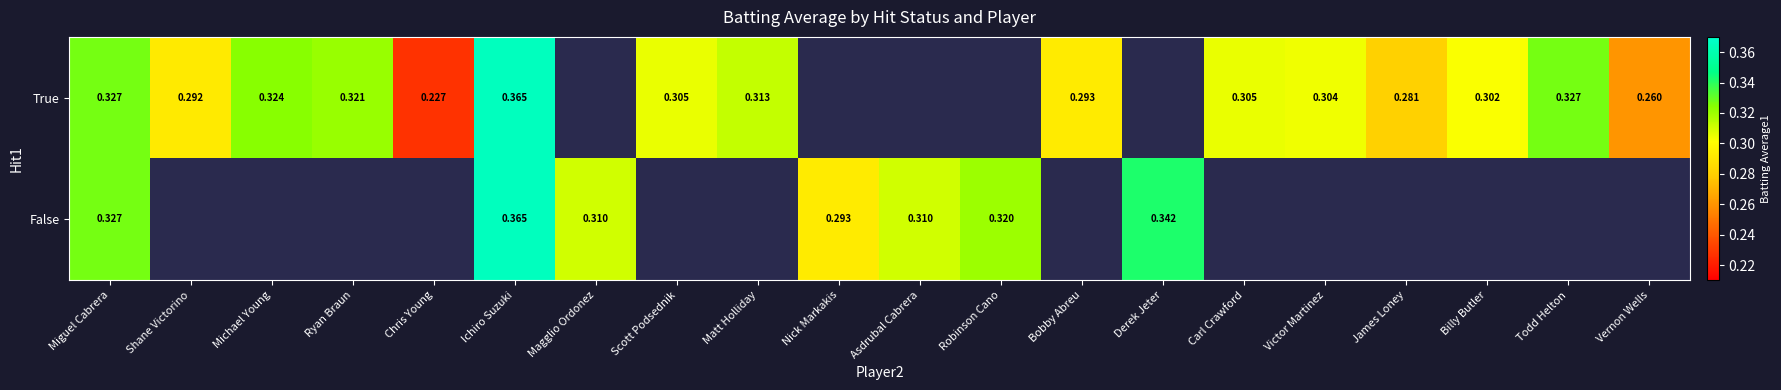

Is the value of False at Nick Markakis greater than the value of True at Todd Helton?

No